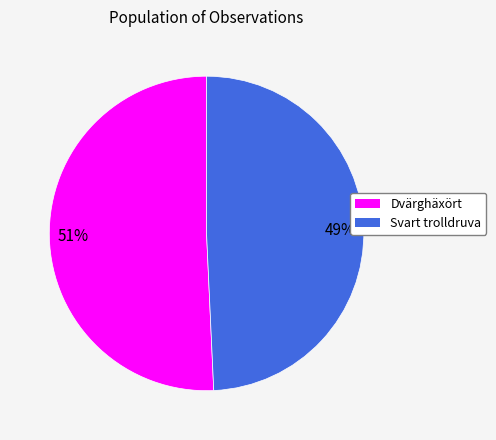

Count the number of slices in the pie.

2